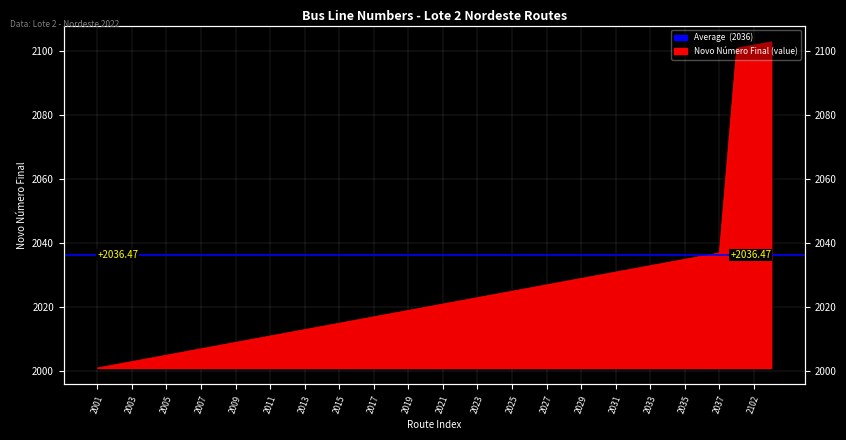

What is the value of the 22nd point from the left?

2022